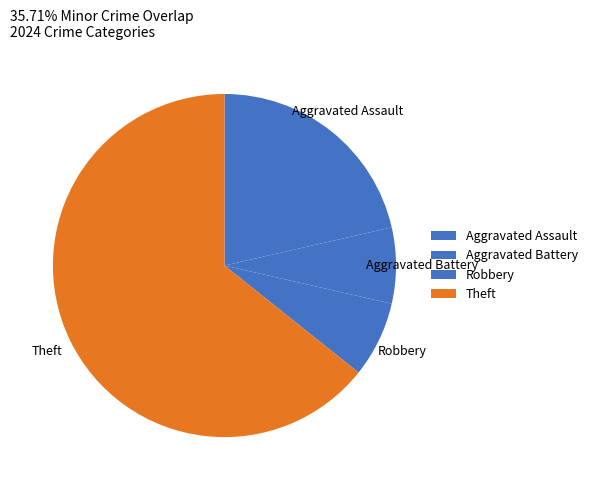

How many segments does this pie chart have?

4